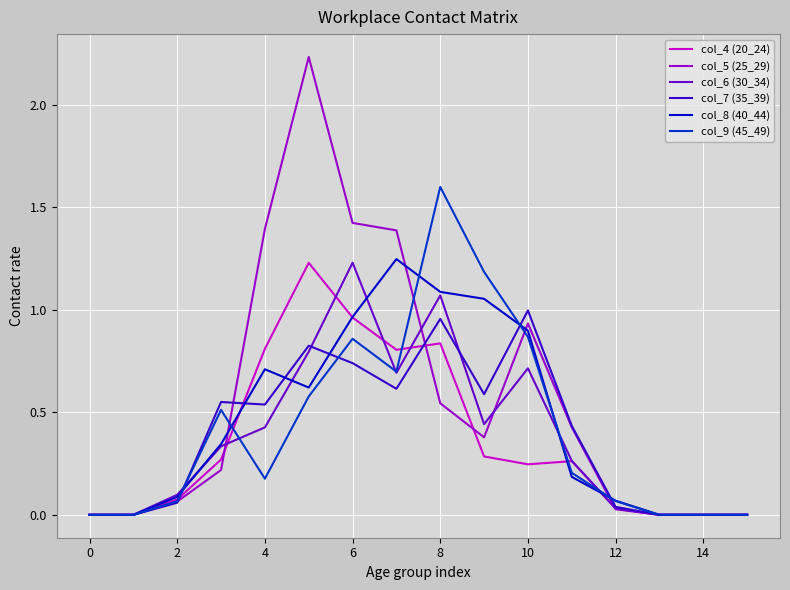

Which series has the largest total across all categories?

col_5 (25_29)